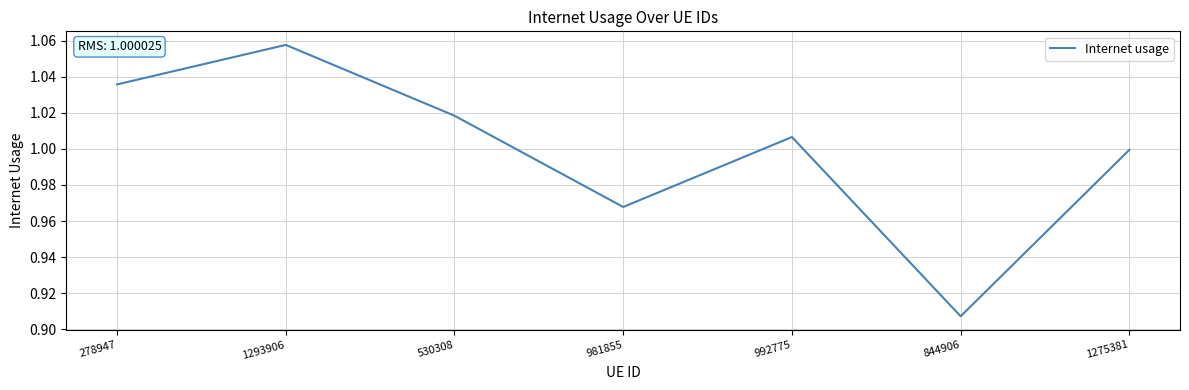

Rank the categories by value from lowest to highest.

844906, 981855, 1275381, 992775, 530308, 278947, 1293906